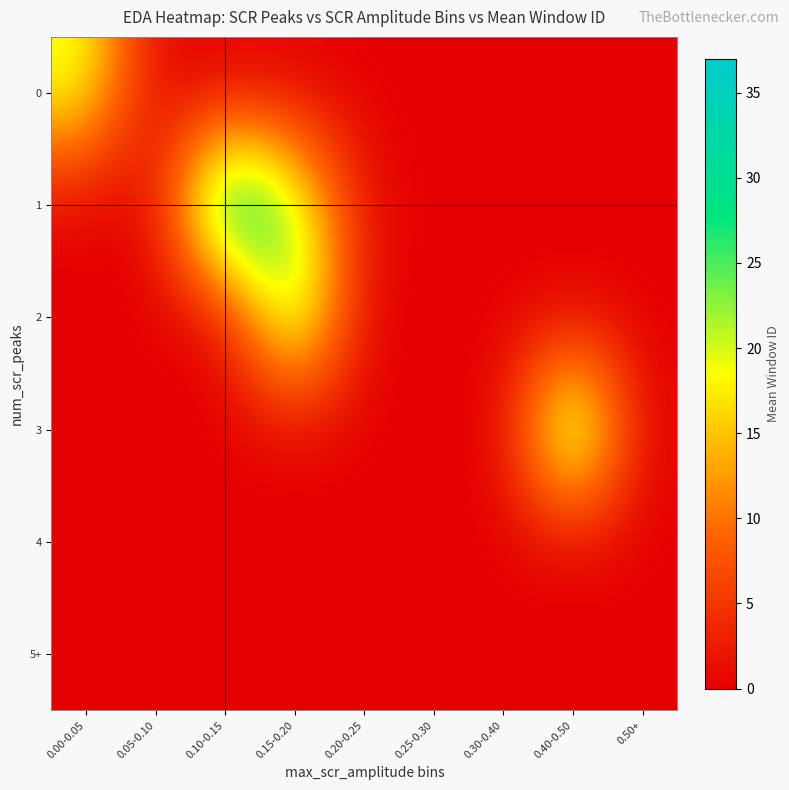

Reading left to right, transcribe all the data shown in this chart.

0: 0.00-0.05=20.0	0.05-0.10=0.0	0.10-0.15=0.0	0.15-0.20=0.0	0.20-0.25=0.0	0.25-0.30=0.0	0.30-0.40=0.0	0.40-0.50=0.0	0.50+=0.0
1: 0.00-0.05=0.0	0.05-0.10=0.0	0.10-0.15=37.0	0.15-0.20=23.0	0.20-0.25=1.0	0.25-0.30=0.0	0.30-0.40=0.0	0.40-0.50=0.0	0.50+=0.0
2: 0.00-0.05=0.0	0.05-0.10=0.0	0.10-0.15=0.0	0.15-0.20=27.0	0.20-0.25=0.0	0.25-0.30=0.0	0.30-0.40=0.0	0.40-0.50=0.0	0.50+=0.0
3: 0.00-0.05=0.0	0.05-0.10=0.0	0.10-0.15=0.0	0.15-0.20=0.0	0.20-0.25=0.0	0.25-0.30=0.0	0.30-0.40=0.0	0.40-0.50=31.0	0.50+=0.0
4: 0.00-0.05=0.0	0.05-0.10=0.0	0.10-0.15=0.0	0.15-0.20=0.0	0.20-0.25=0.0	0.25-0.30=0.0	0.30-0.40=0.0	0.40-0.50=0.0	0.50+=0.0
5+: 0.00-0.05=0.0	0.05-0.10=0.0	0.10-0.15=0.0	0.15-0.20=0.0	0.20-0.25=0.0	0.25-0.30=0.0	0.30-0.40=0.0	0.40-0.50=0.0	0.50+=0.0